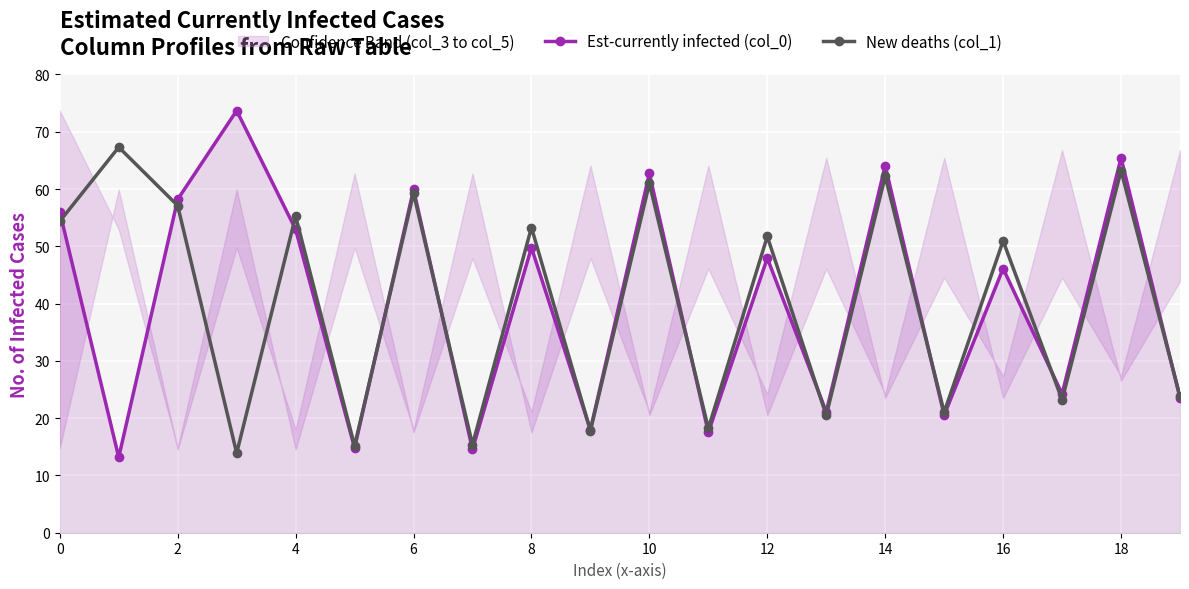

Which series ends up on top after the final intersection of New deaths (col_1) and Est-currently infected (col_0)?

New deaths (col_1)